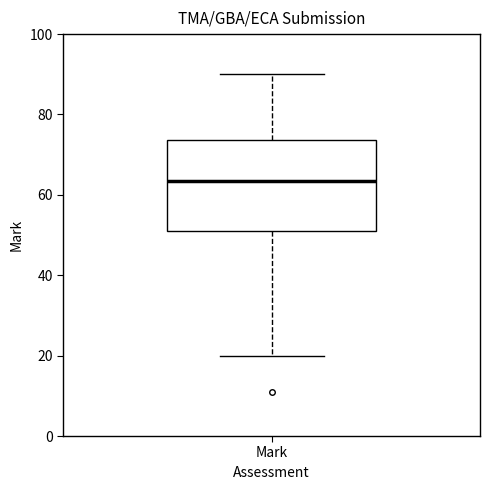

Read this box plot against the y-axis: the position of the median line, the range covered by the box, and the ends of both whiskers. The values are not printed on the chart, so give them approximately, as read against the axis.

median 64, box 52 to 74, whiskers 20 to 90